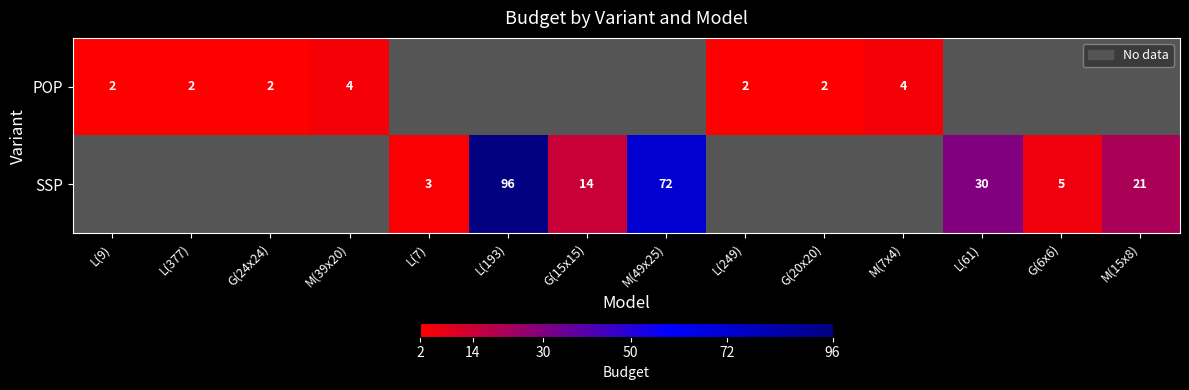

Is it true that POP equals 2 at G(20x20)?

True